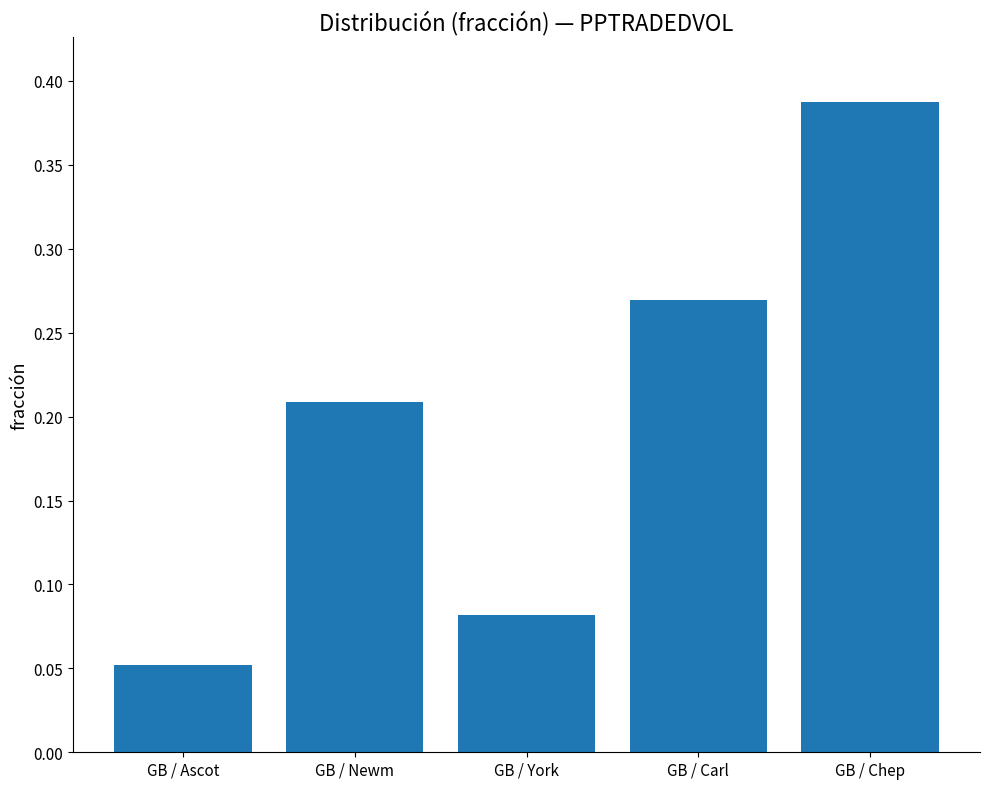

What is the sum of the values at GB / Carl and GB / Newm?

0.5